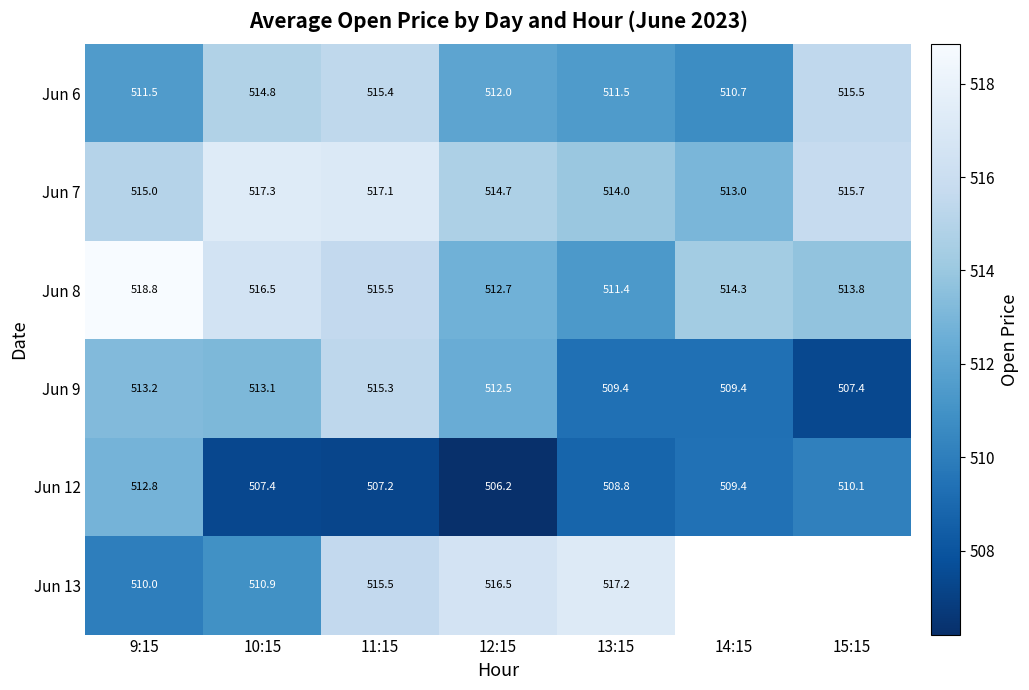

Which has a higher value, 14:15 or 15:15?

15:15